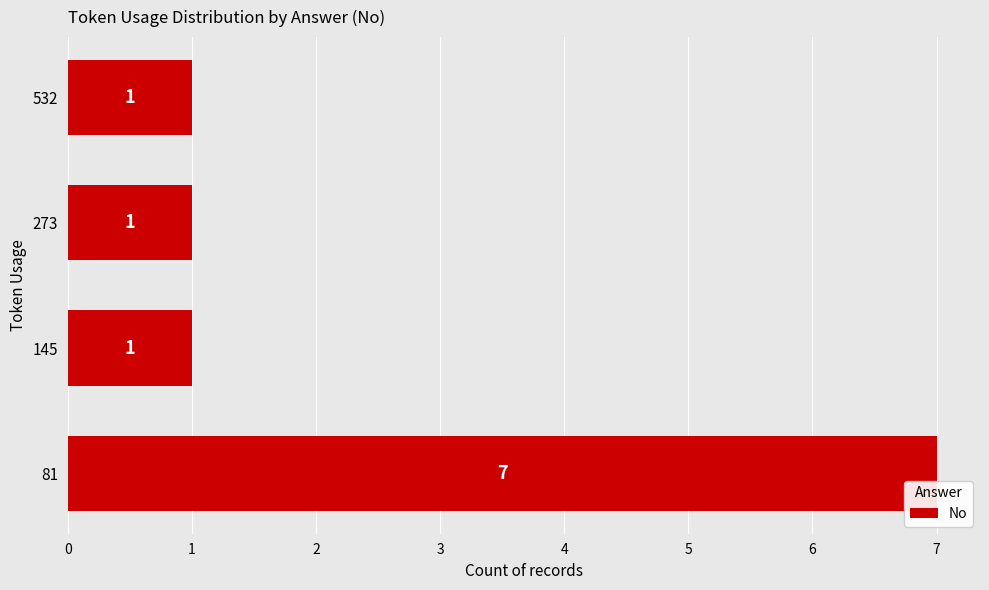

The chart shows a value of 11 at 81. True or false?

False